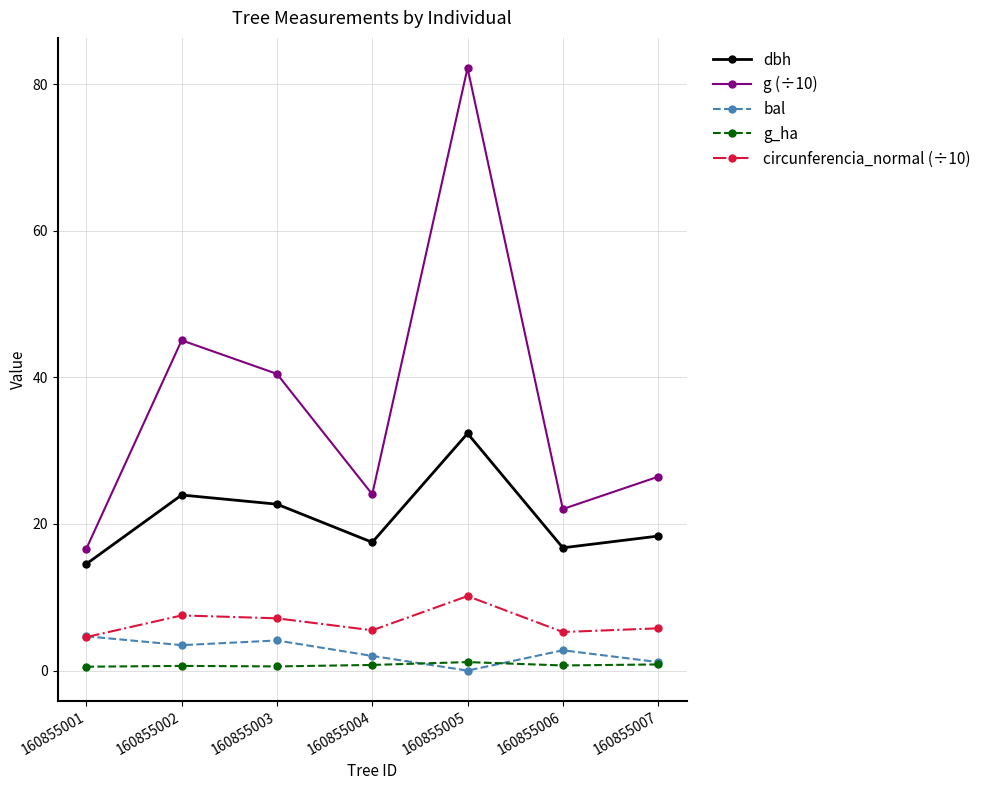

True or false: bal and g (÷10) cross at least once.

False